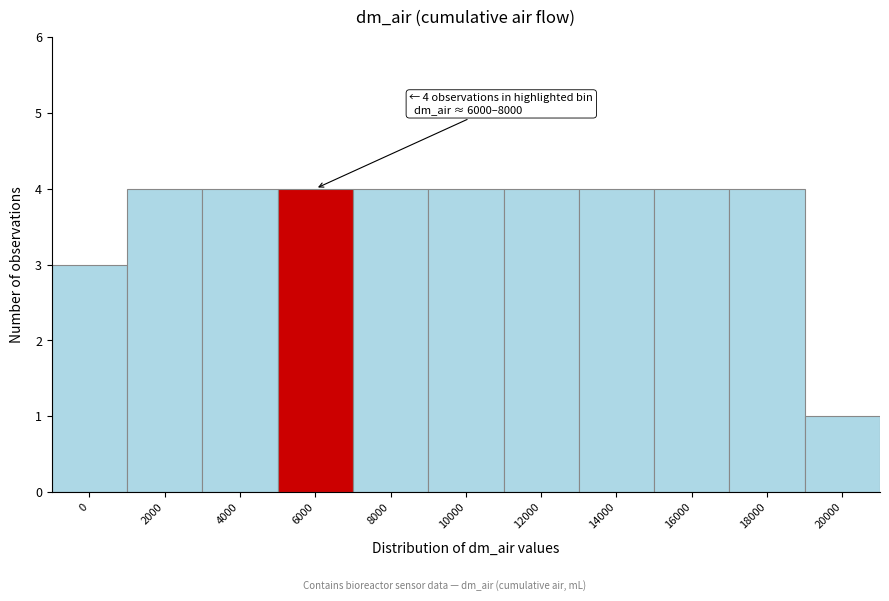

Reading left to right, transcribe all the data shown in this chart.

0=3	2000=4	4000=4	6000=4	8000=4	10000=4	12000=4	14000=4	16000=4	18000=4	20000=1